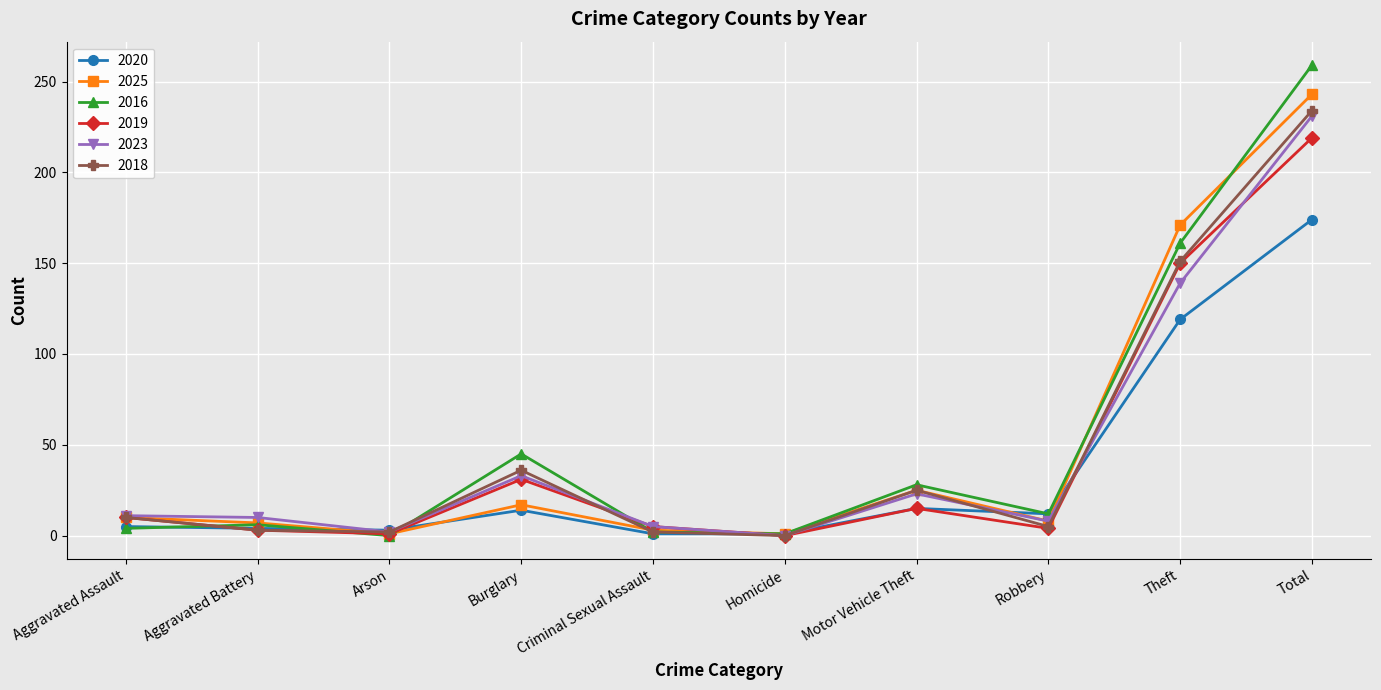

What is the sum of the 2020 values at Aggravated Battery and Motor Vehicle Theft?

19